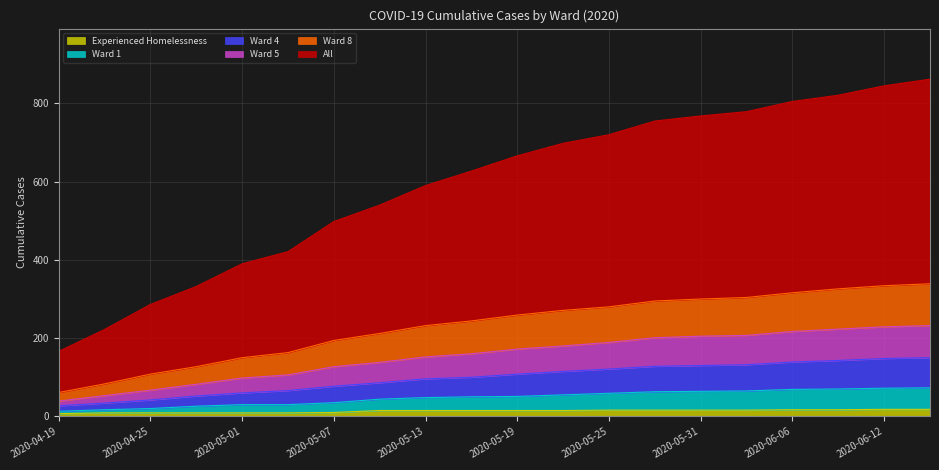

True or false: Ward 1 has more than 1 interior local peaks.

False